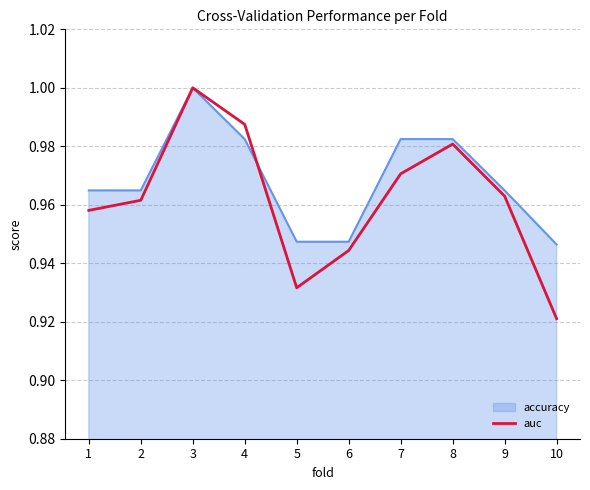

Which category has the highest value across all series?

3